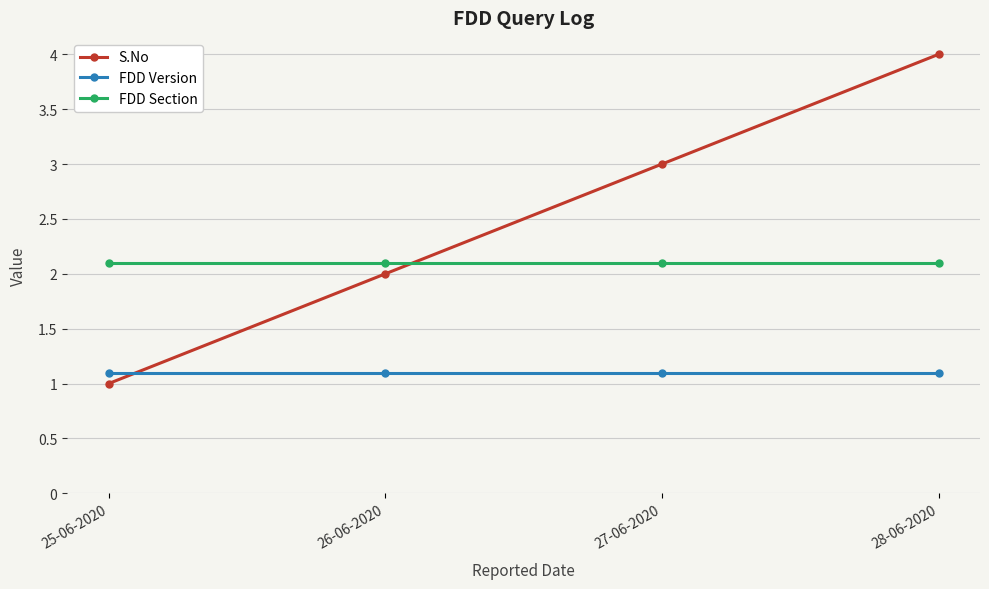

Rank the series by their average value, from highest to lowest.

S.No, FDD Section, FDD Version